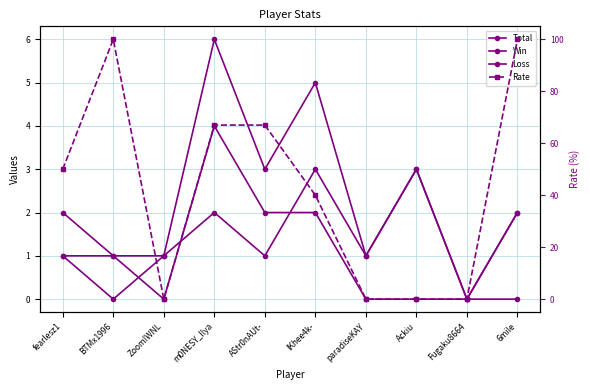

True or false: Loss has a value of 3 at Ackiu.

True